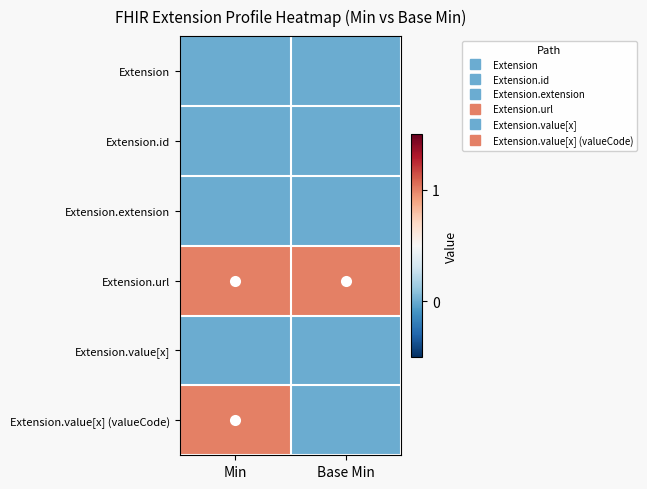

Reading left to right, list all the values displayed in this chart.

Extension: Min=0	Base Min=0
Extension.id: Min=0	Base Min=0
Extension.extension: Min=0	Base Min=0
Extension.url: Min=1	Base Min=1
Extension.value[x]: Min=0	Base Min=0
Extension.value[x] (valueCode): Min=1	Base Min=0